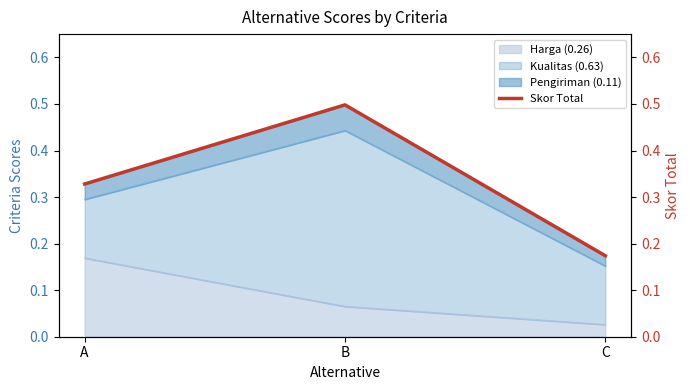

Which category has the highest value across all series?

B